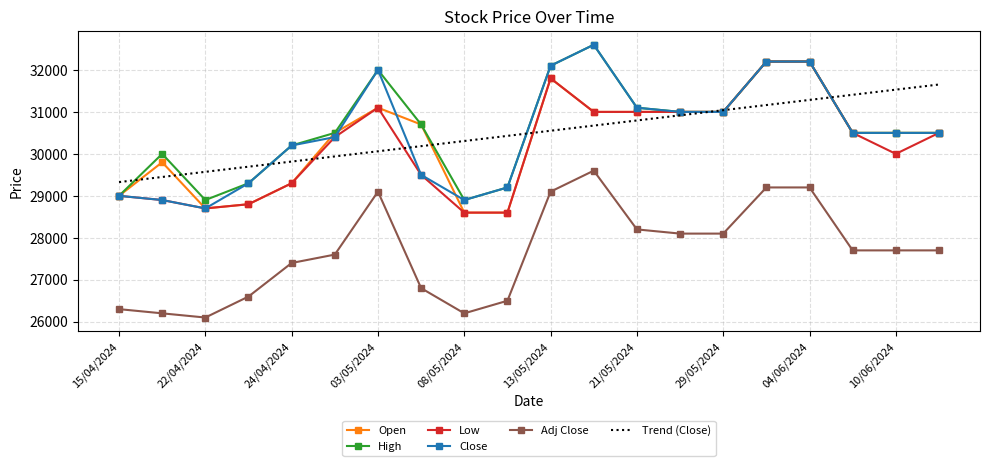

True or false: Adj Close and Trend (Close) intersect in this chart.

False